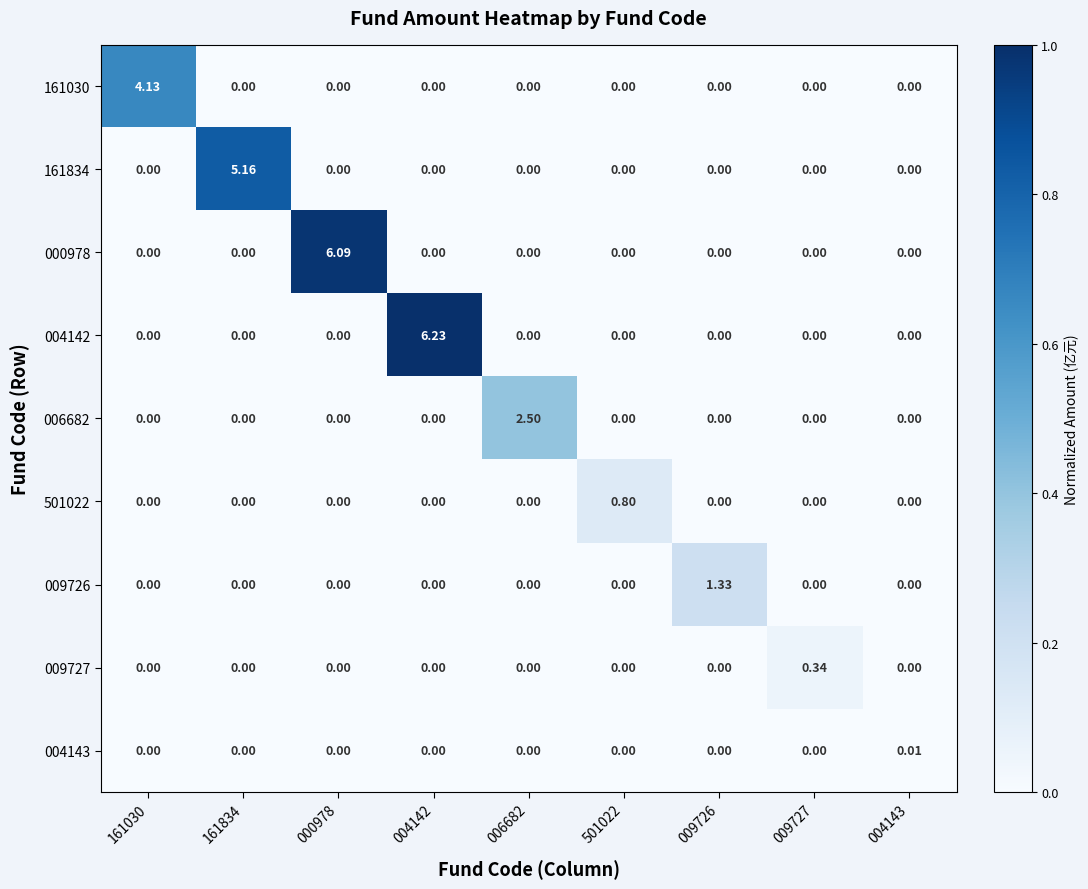

How many data points in 501022 are above 0?

1